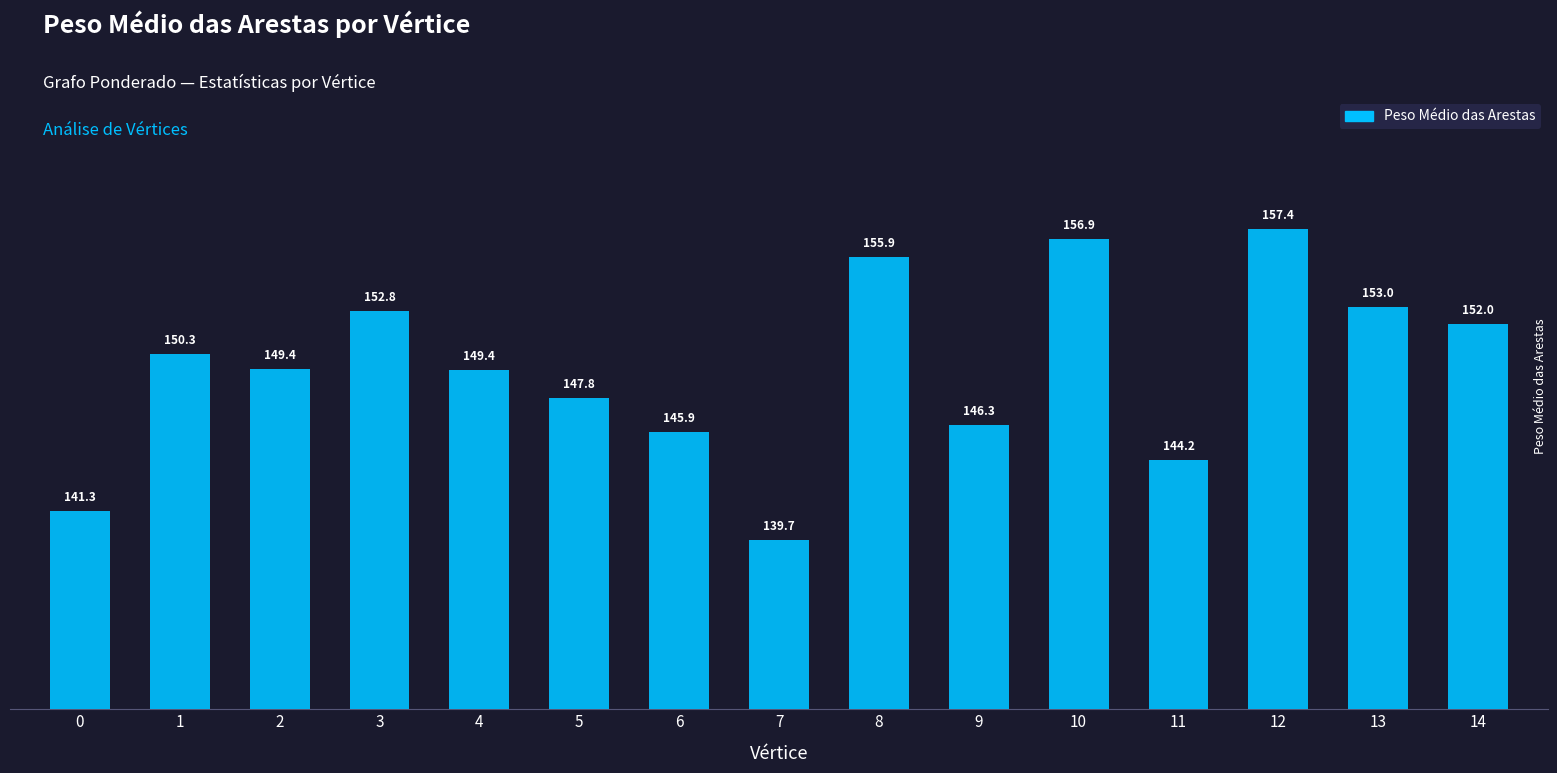

Does the chart contain stacked bars?

No